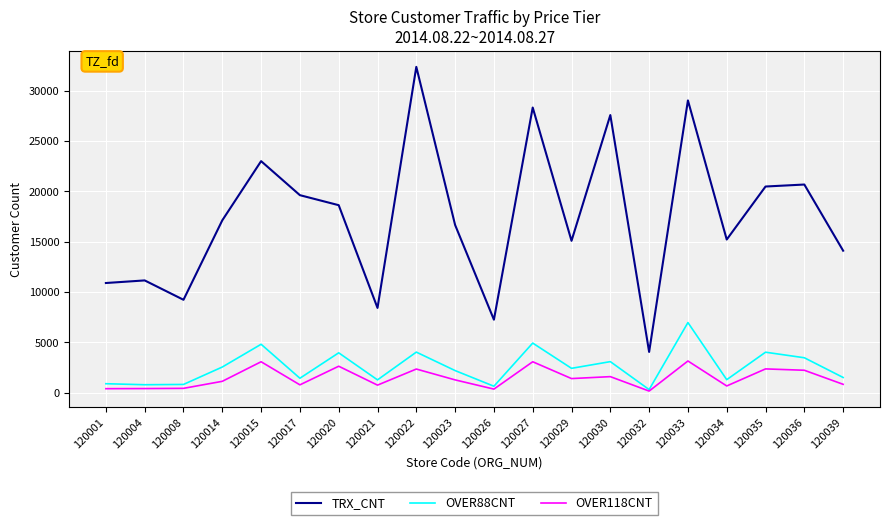

What is the maximum value shown in the chart?

32383